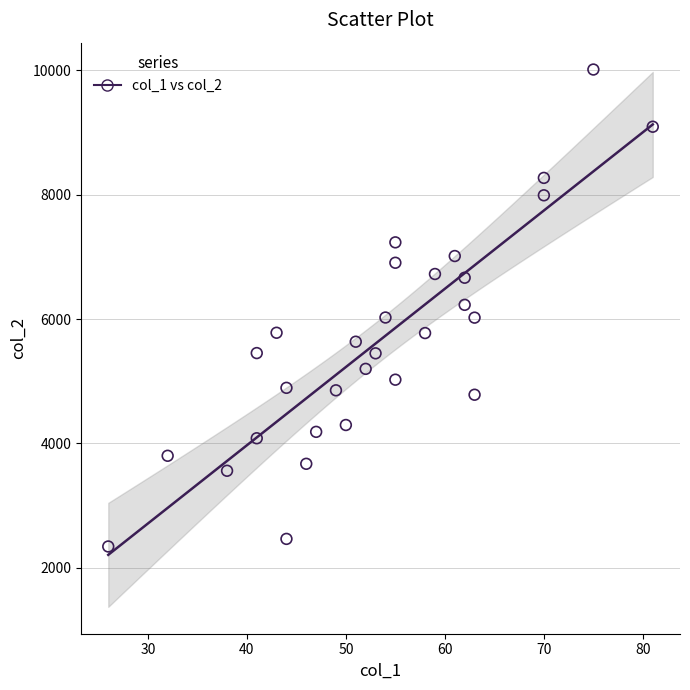

What is the range of X values (max minus min)?

55